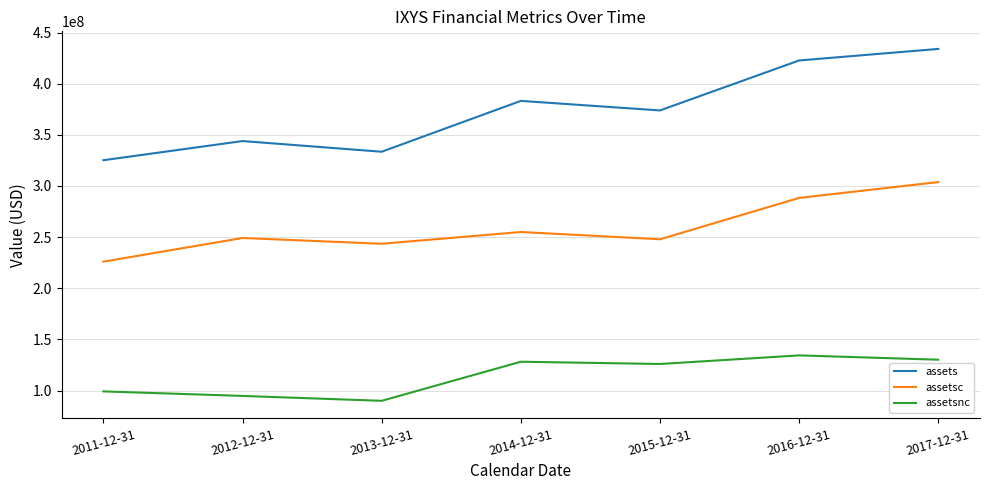

Which series changed the most between 2016-12-31 and 2017-12-31?

assetsc